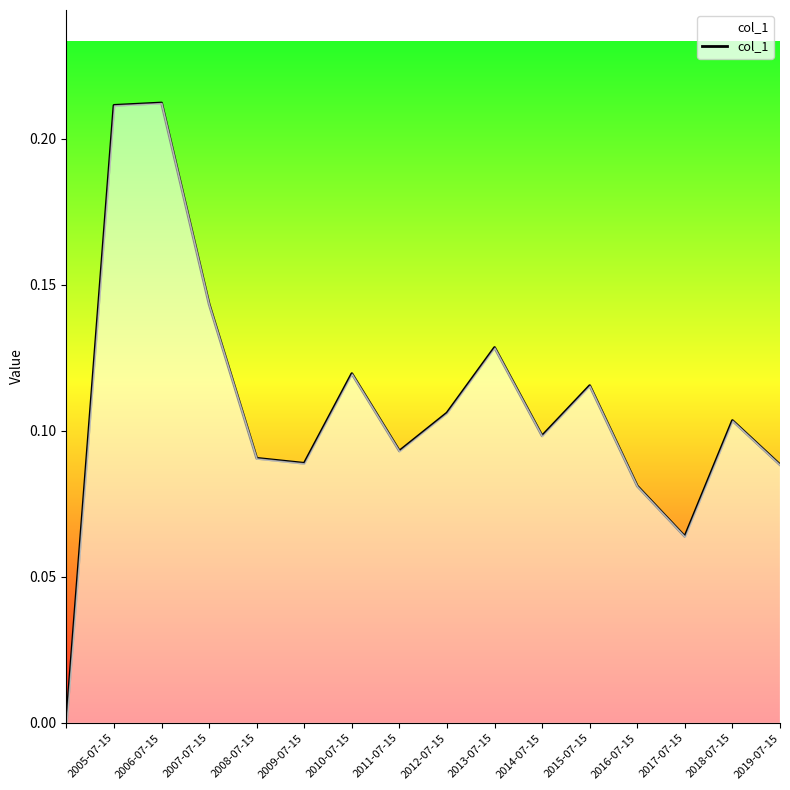

Is it true that the value at 2006-07-15 is 0.0?

False